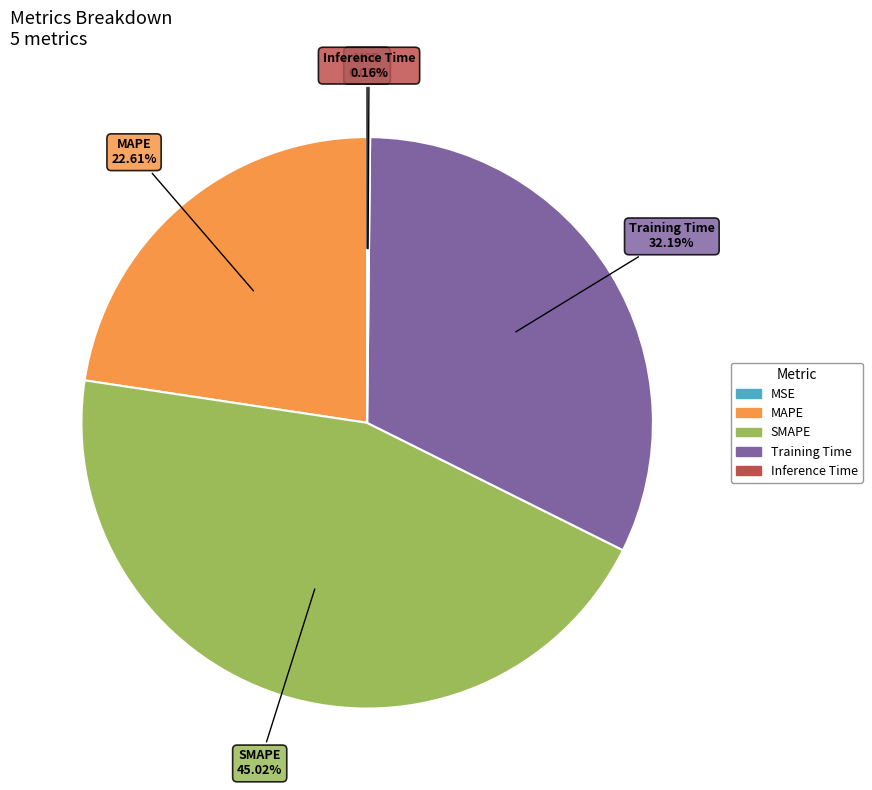

Which has a higher value, MAPE or Training Time?

Training Time